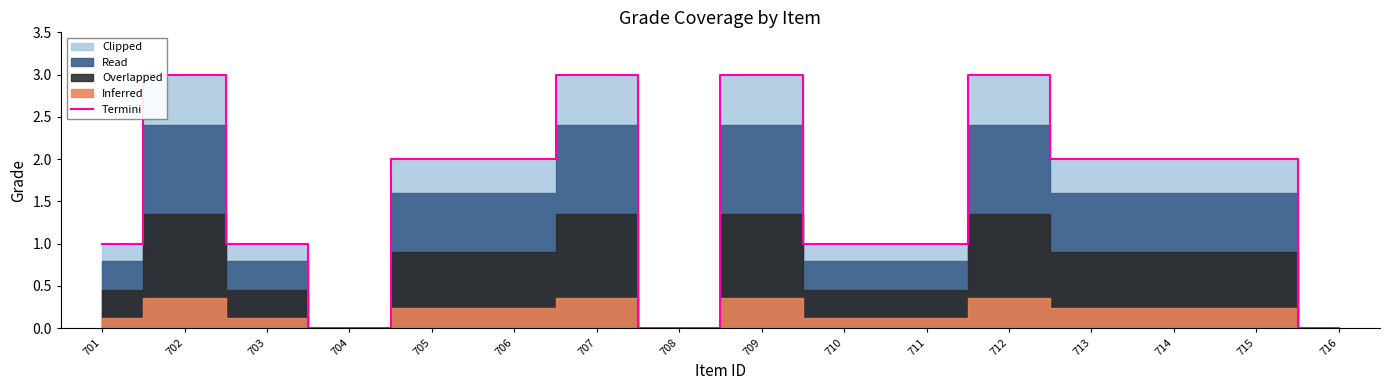

Reading left to right, list all the values displayed in this chart.

1	3	1	0	2	2	3	0	3	1	1	3	2	2	2	0